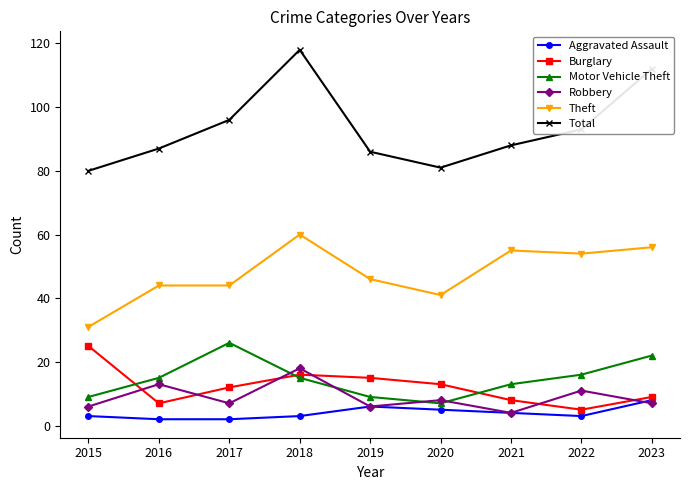

How many lines are shown in the chart?

6